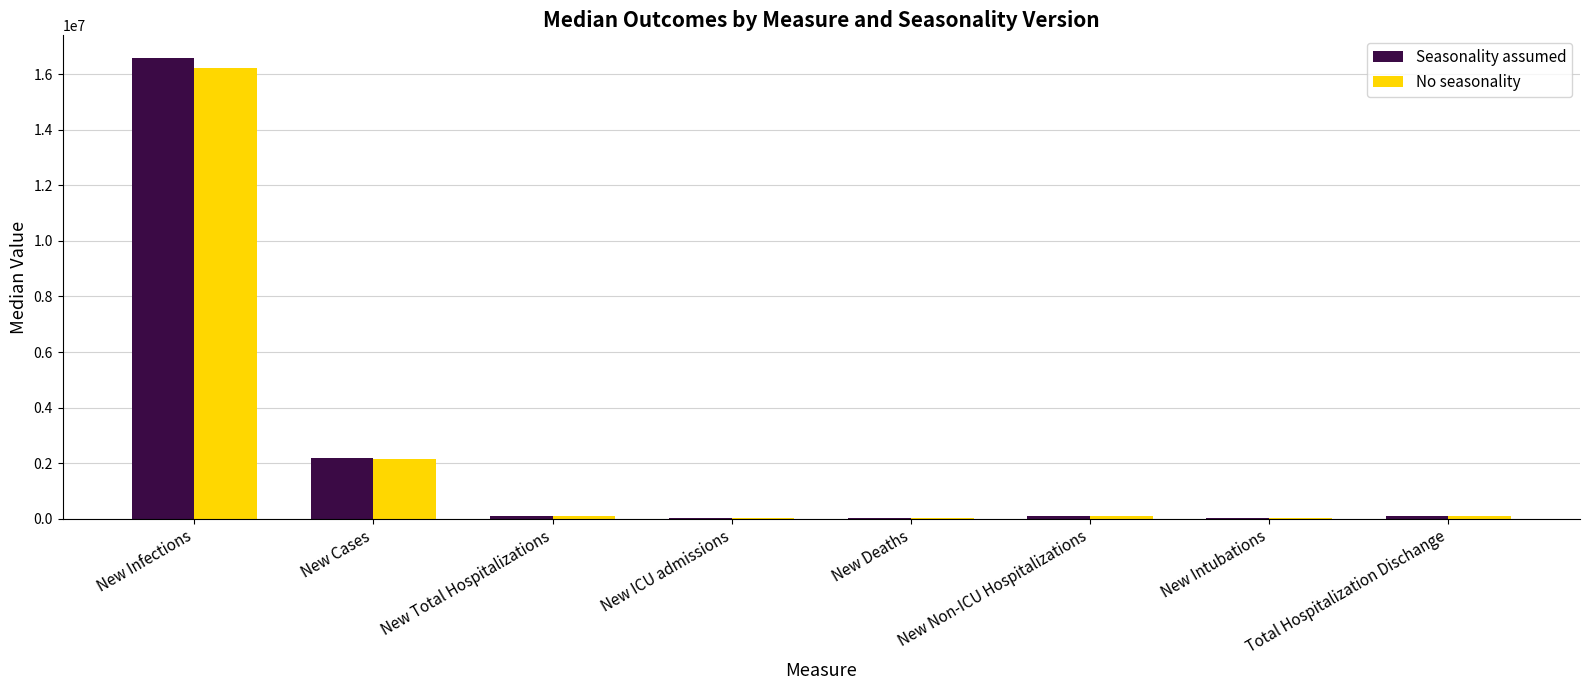

Are the bars horizontal?

No